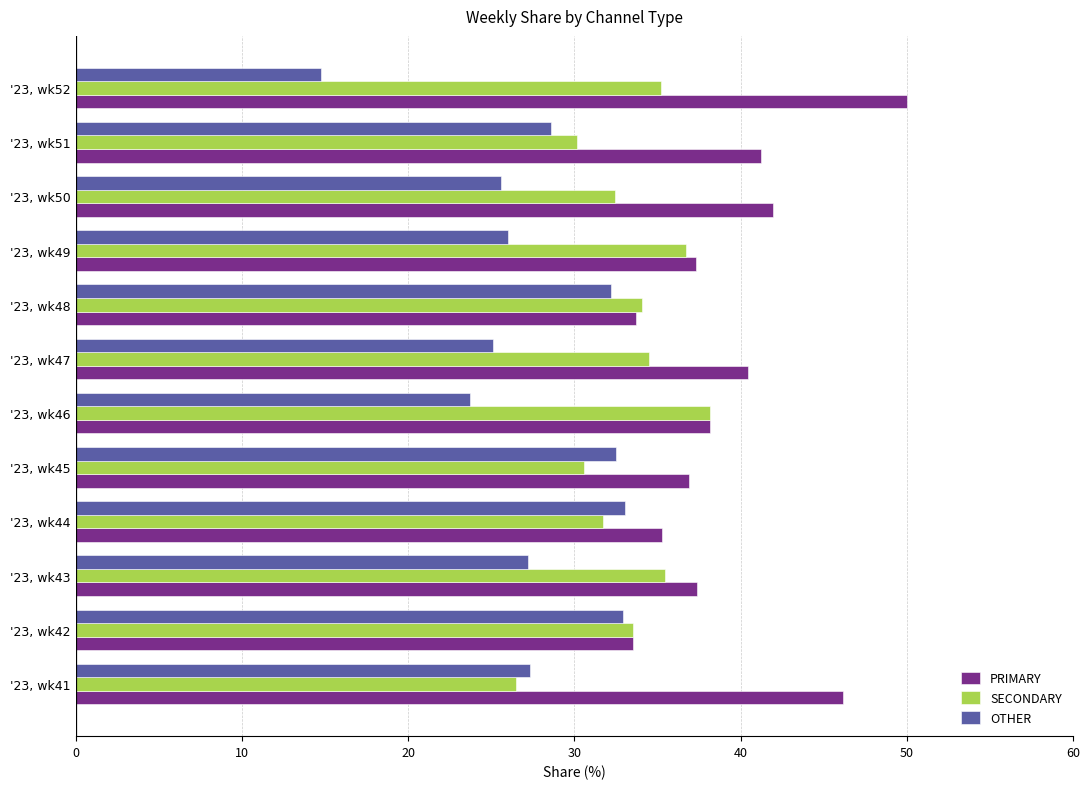

What is the smallest value displayed?

14.8